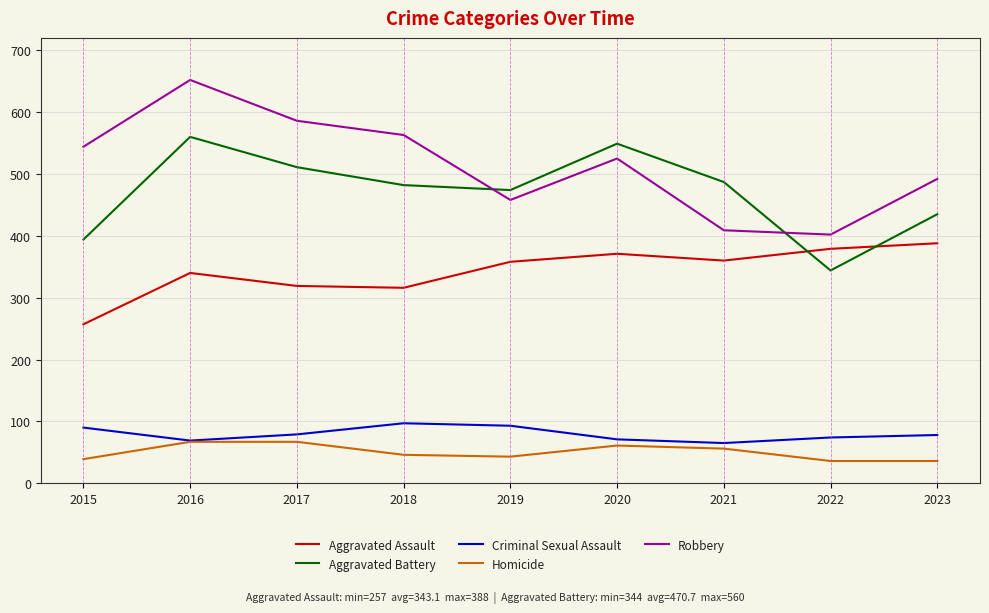

Is the value of Criminal Sexual Assault at 2019 greater than the value of Aggravated Battery at 2015?

No